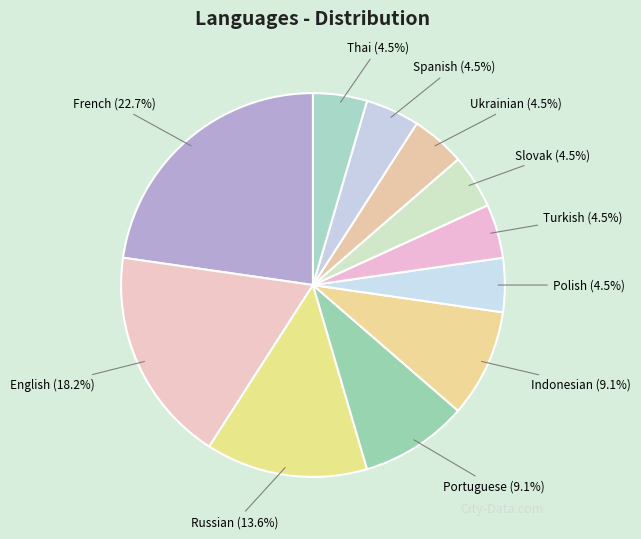

Approximately how many times larger is the value at Thai compared to Slovak?

1.0